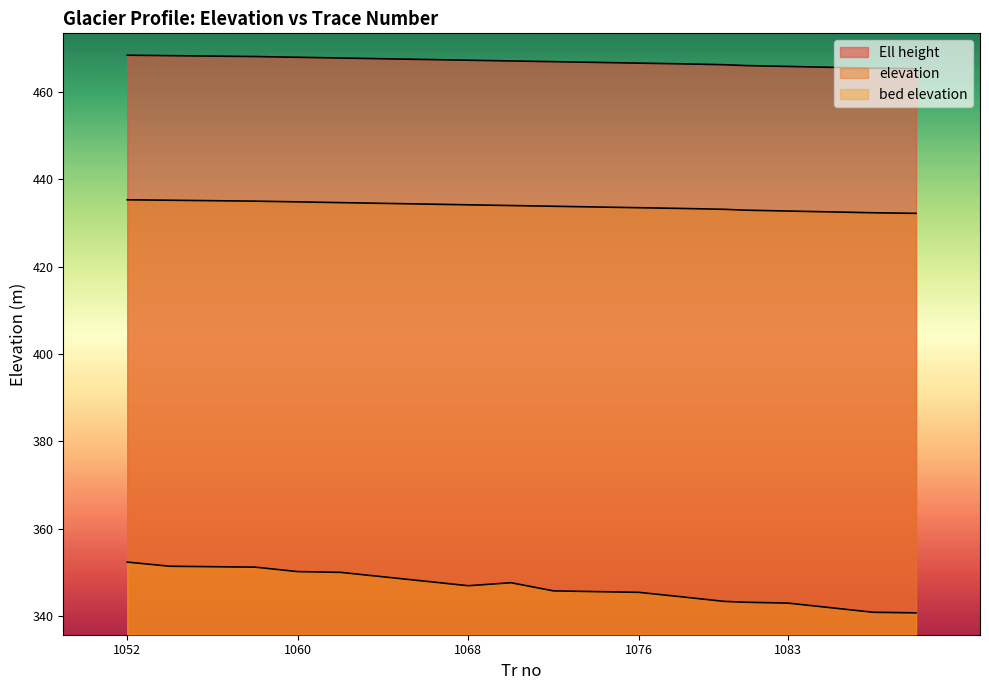

True or false: bed elevation and Ell height cross at least once.

False